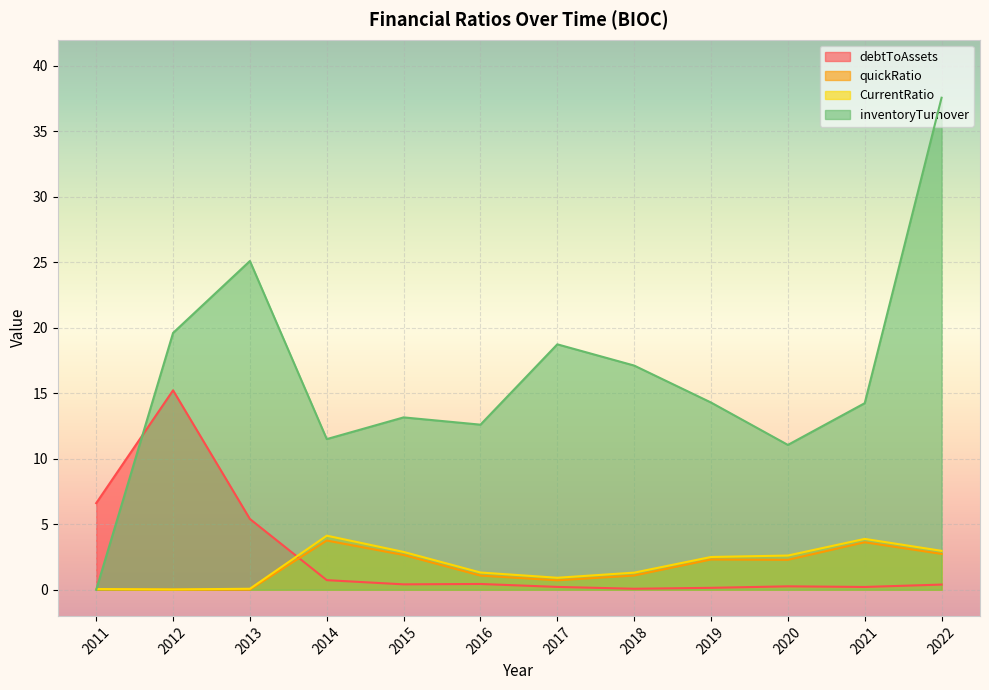

Which category has the lowest value in the CurrentRatio series?

2012